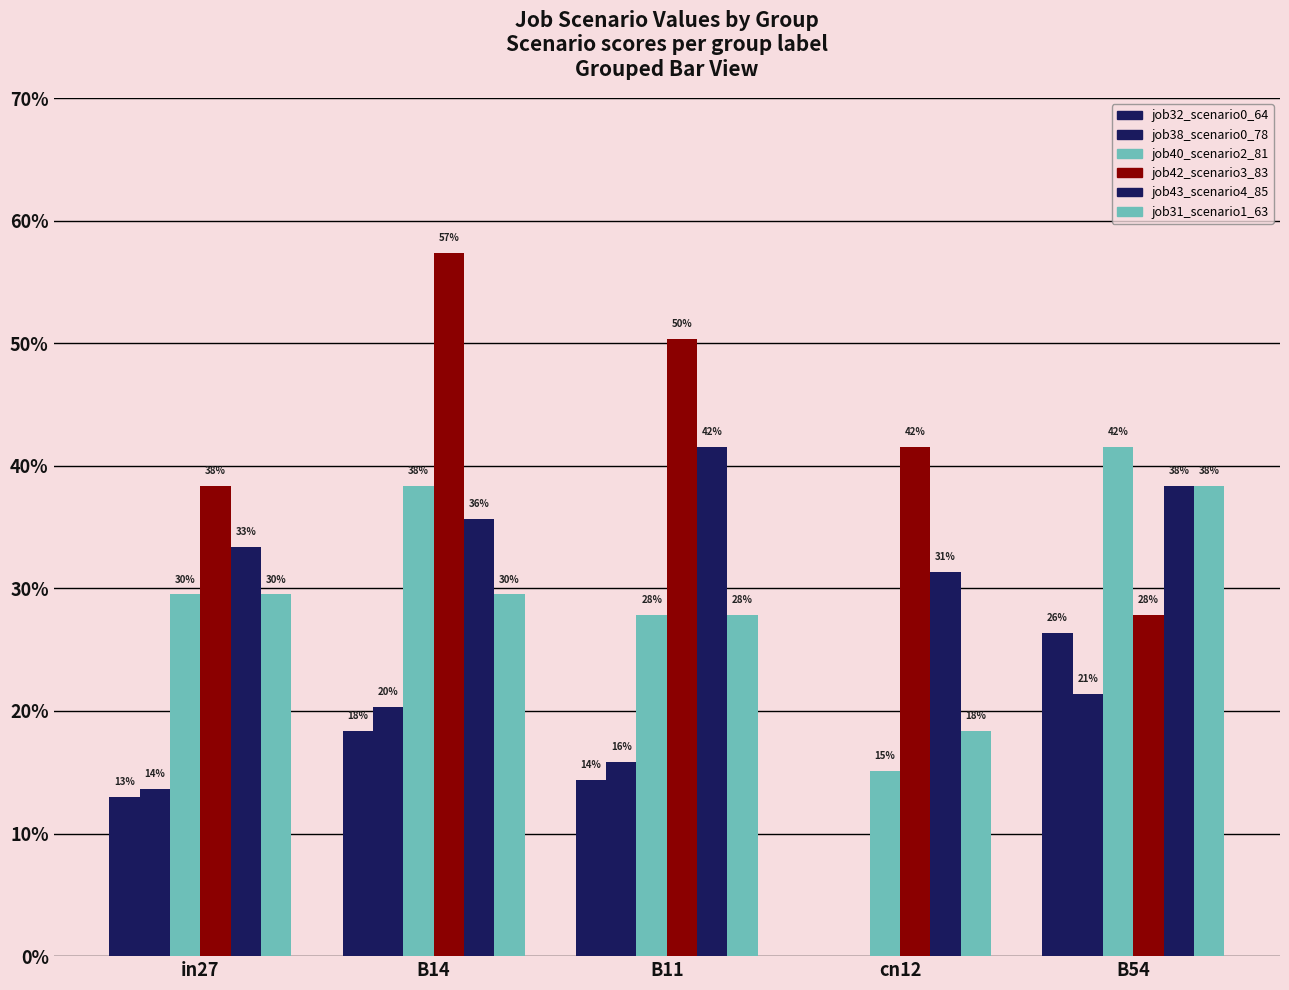

Are the bars horizontal?

No